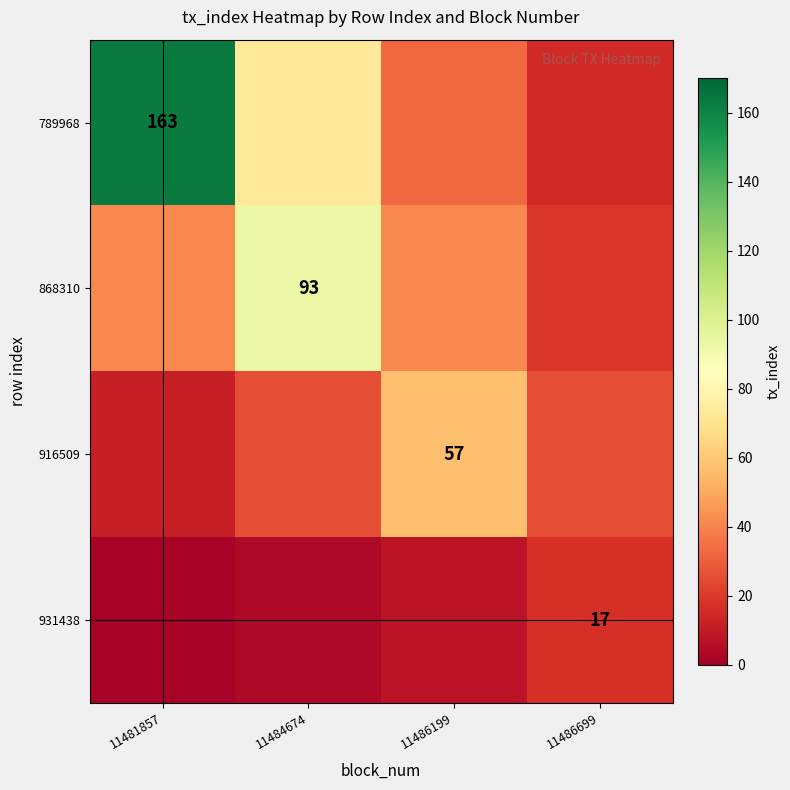

Which series has the largest total across all categories?

789968